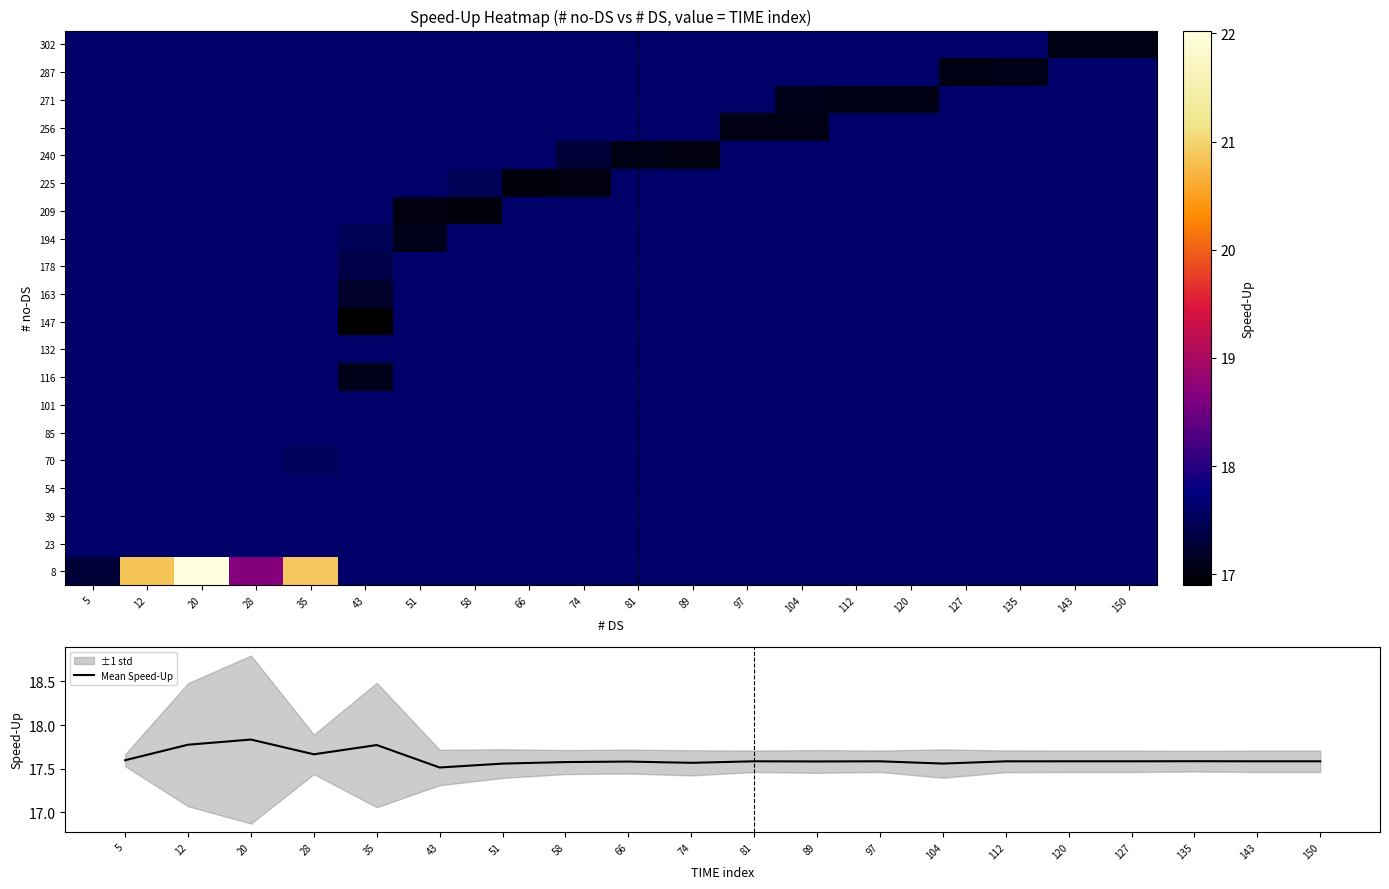

What is the minimum value shown in the chart?

16.9